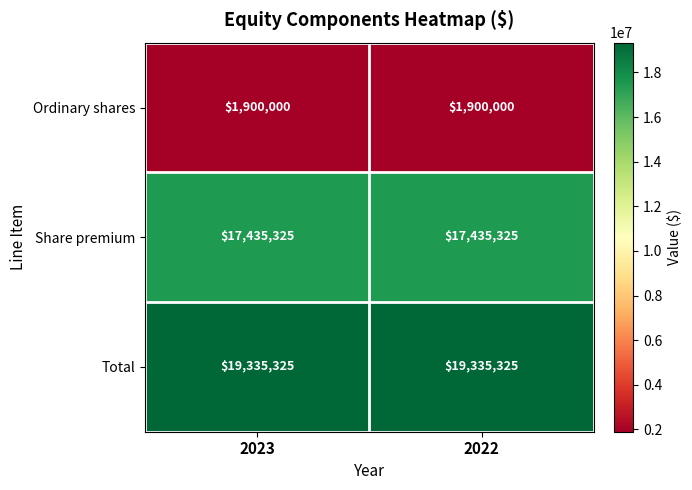

What is the total value across all series at 2022?

38670650